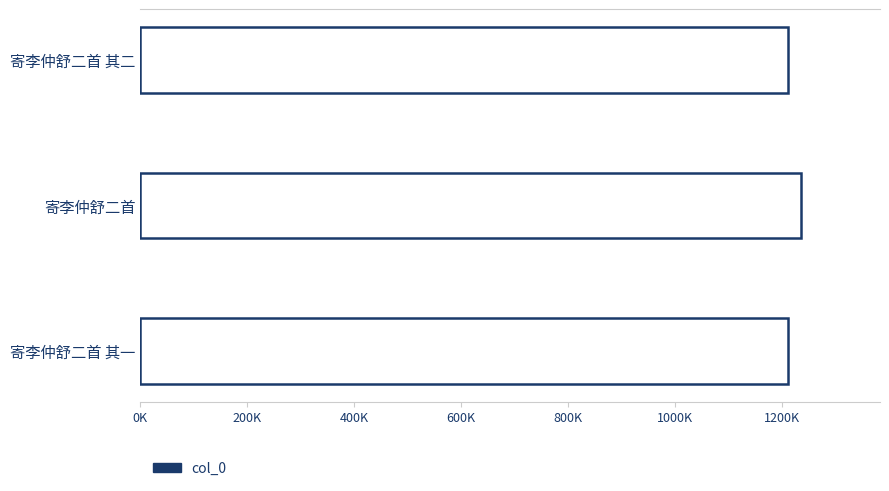

Are the bars horizontal?

Yes